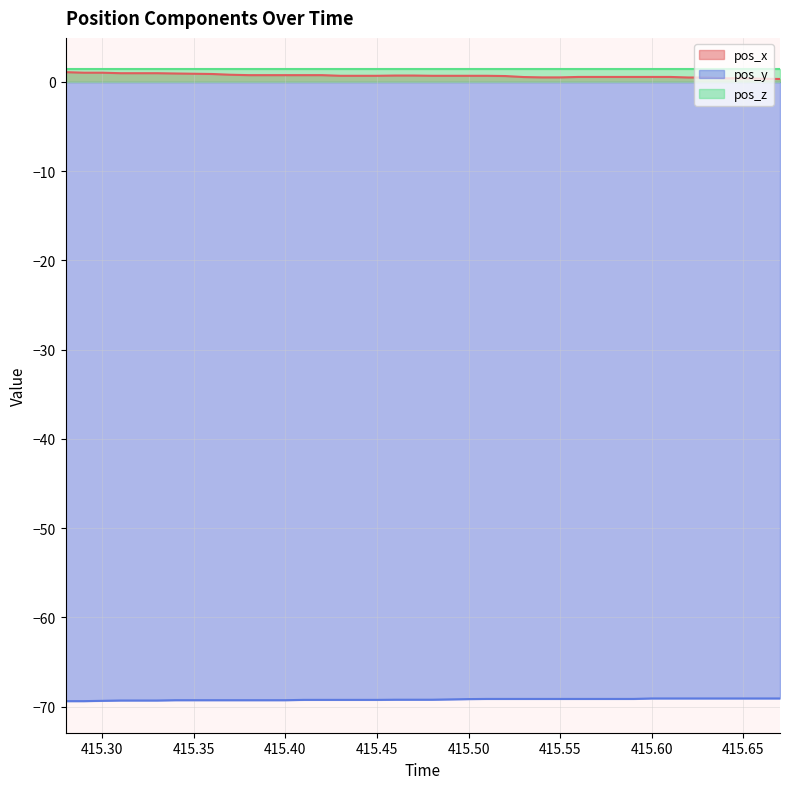

True or false: pos_y has a value of -69.3 at 415.40.

True